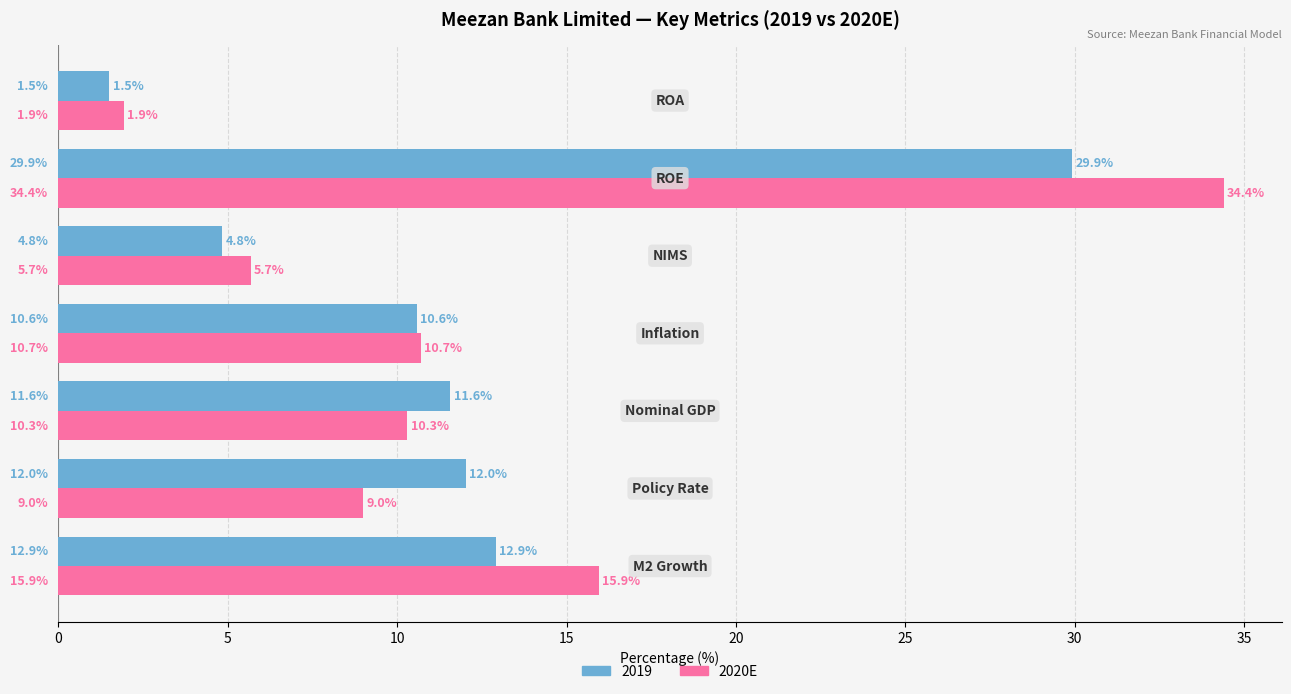

What is the average value of the 2019 series?

11.9